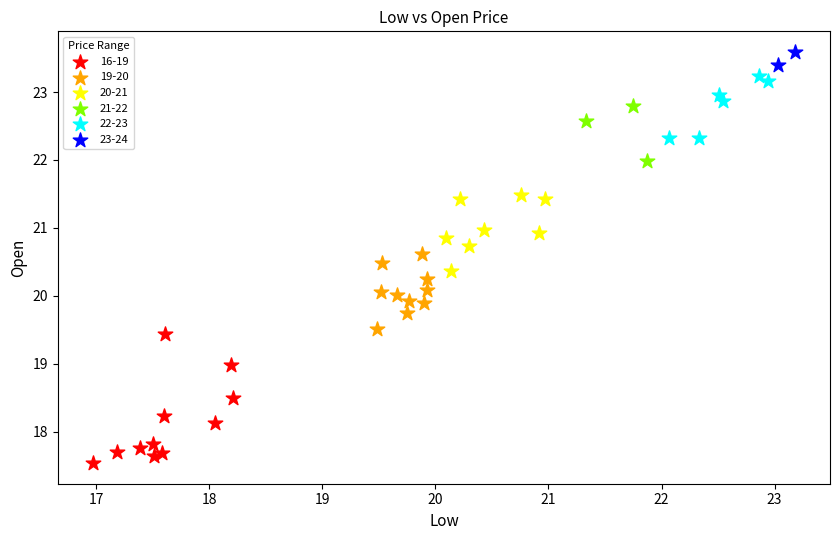

Which series has the widest spread of Y values?

16-19